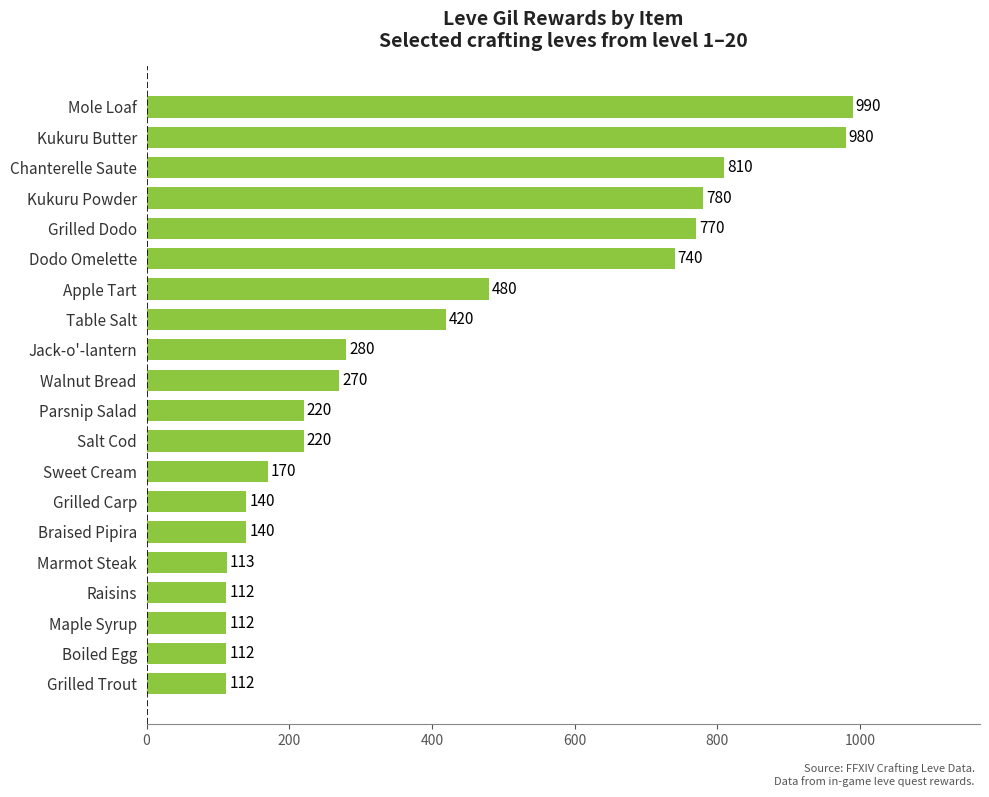

What is the average value?

399